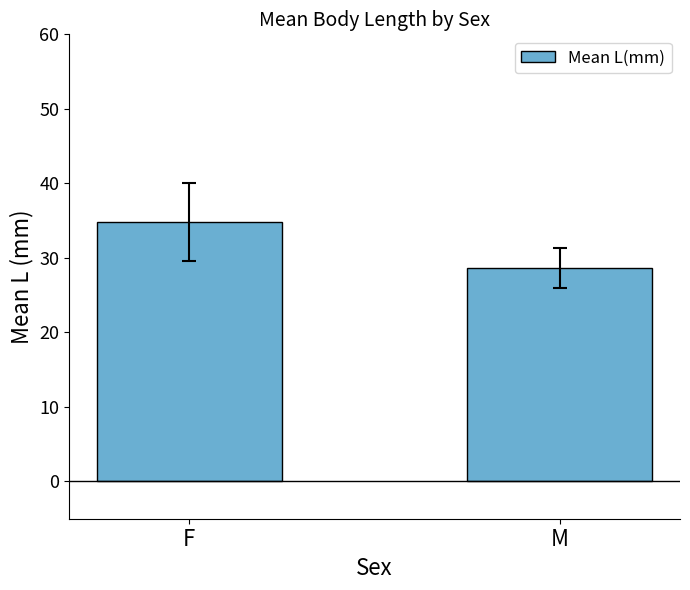

What position from the right is F?

2